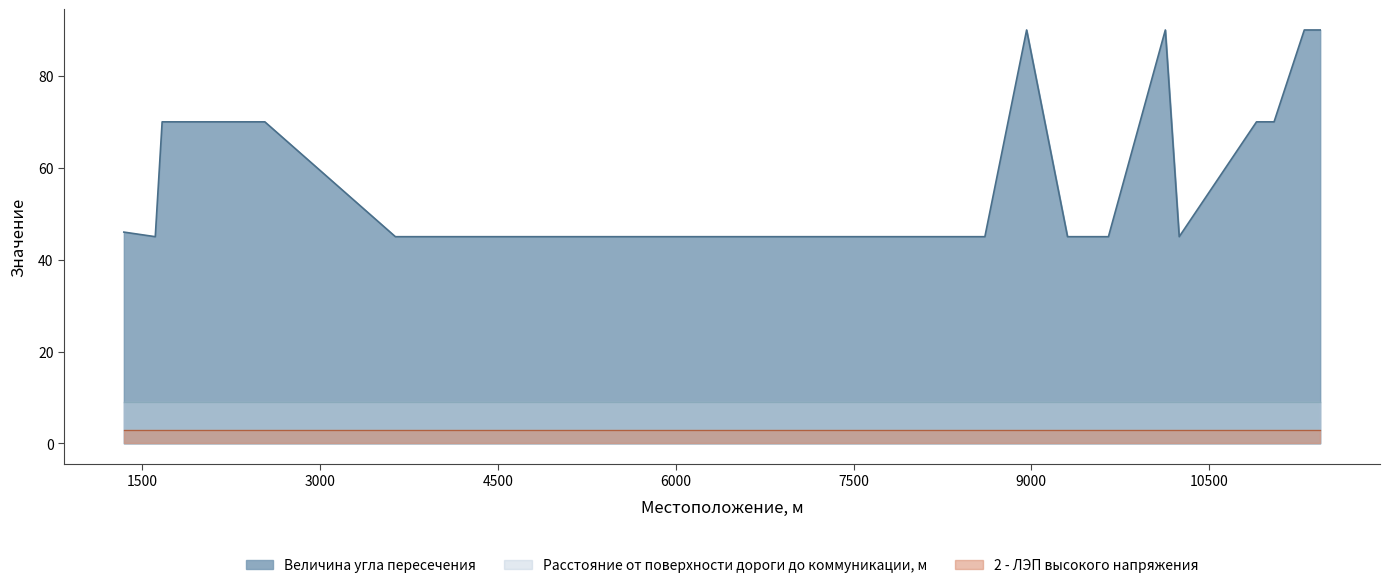

Does the chart display data point markers on the line(s)?

No